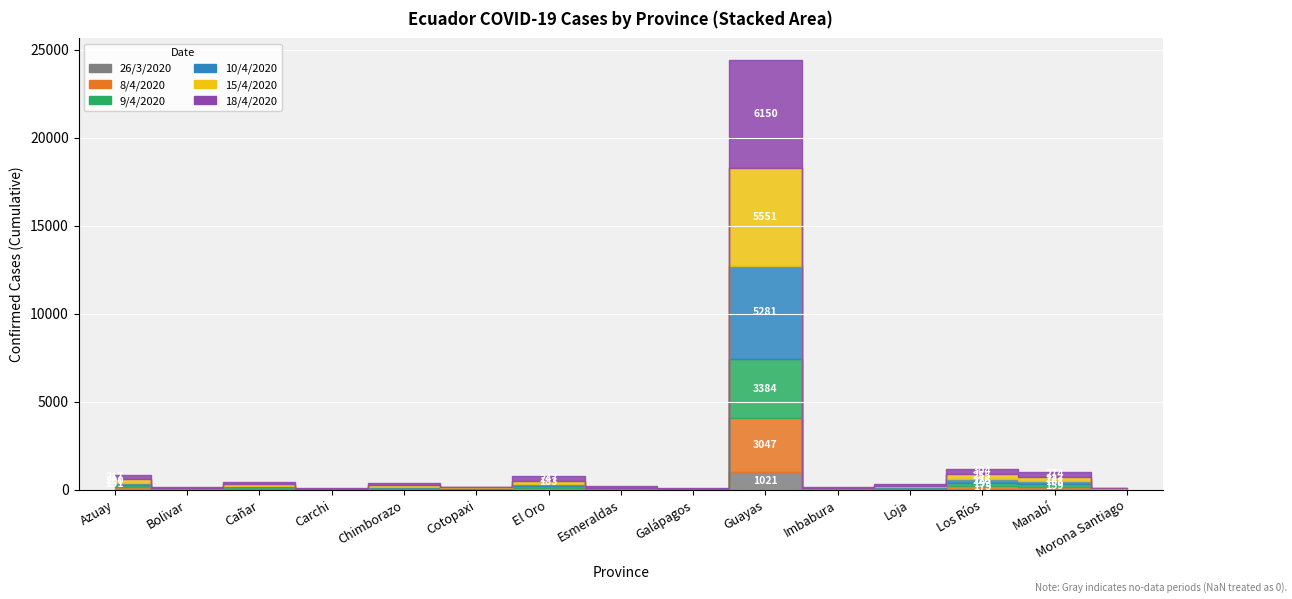

What is the spread (max minus min) of values at 6?

227